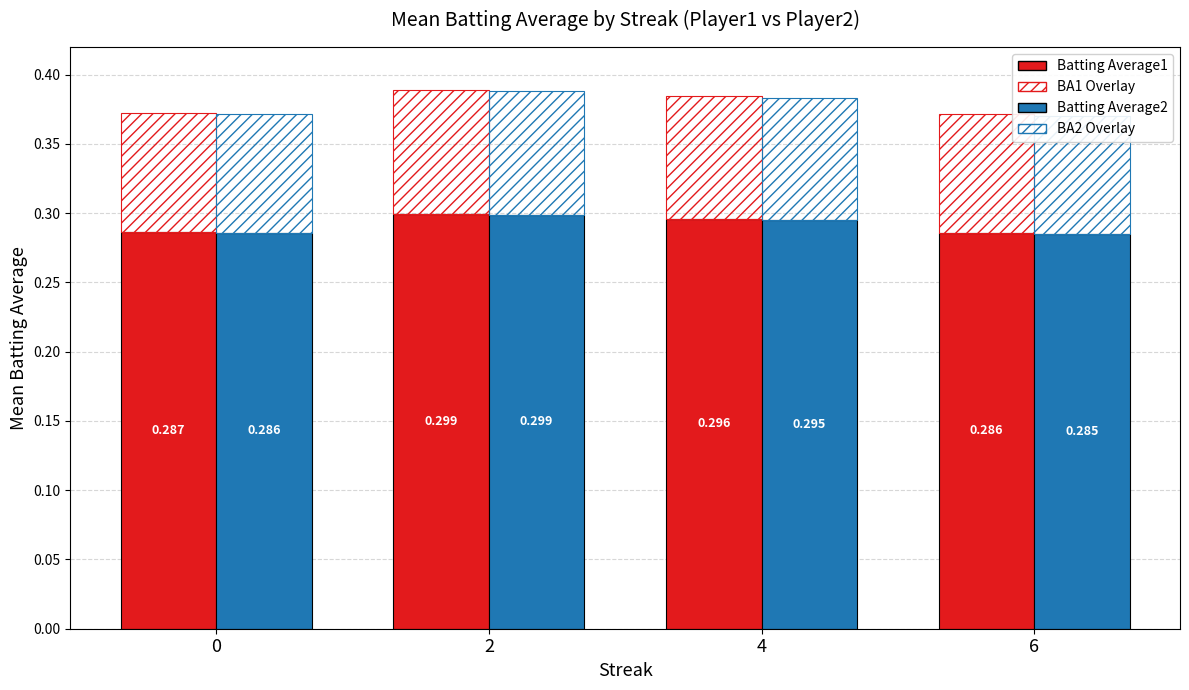

What is the total value across all series at 6?

0.6